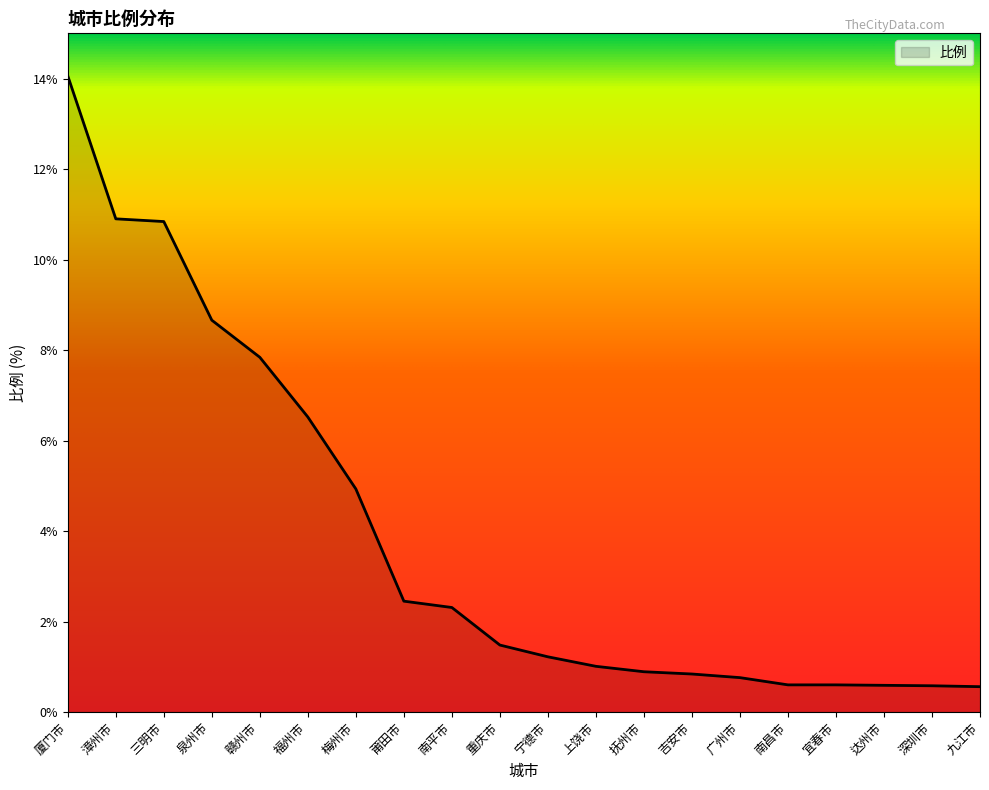

The chart shows a value of 0.7 at 宁德市. True or false?

False